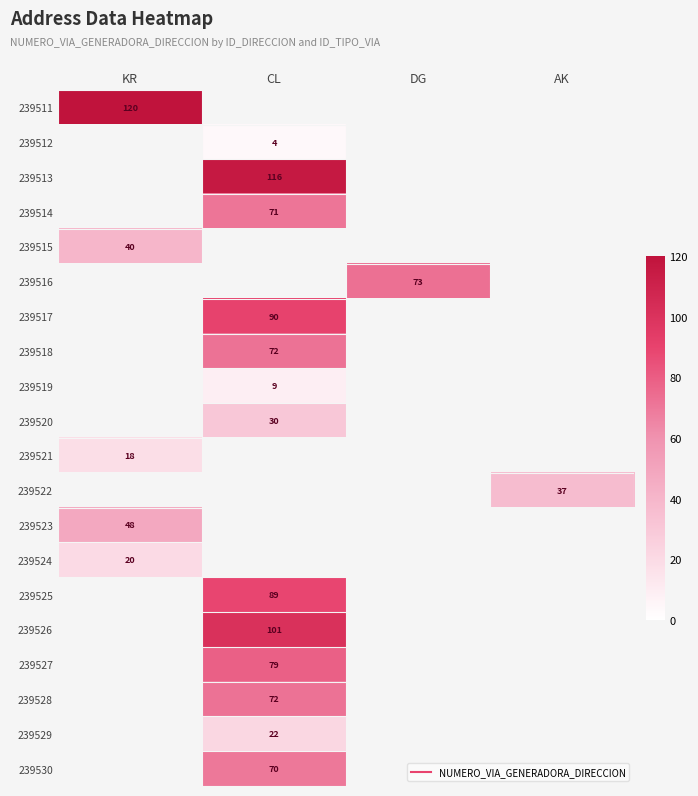

At how many categories does at least one series exceed 30?

4